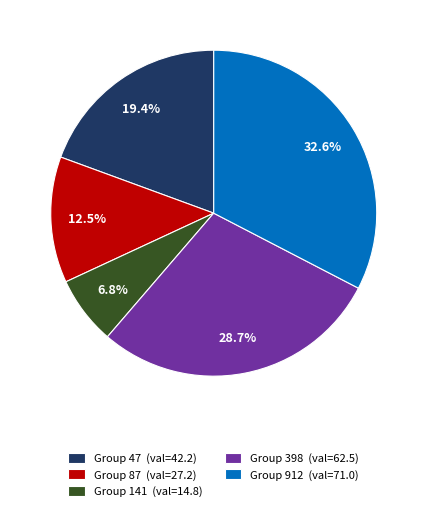

Is there any slice that represents more than half of the pie?

No